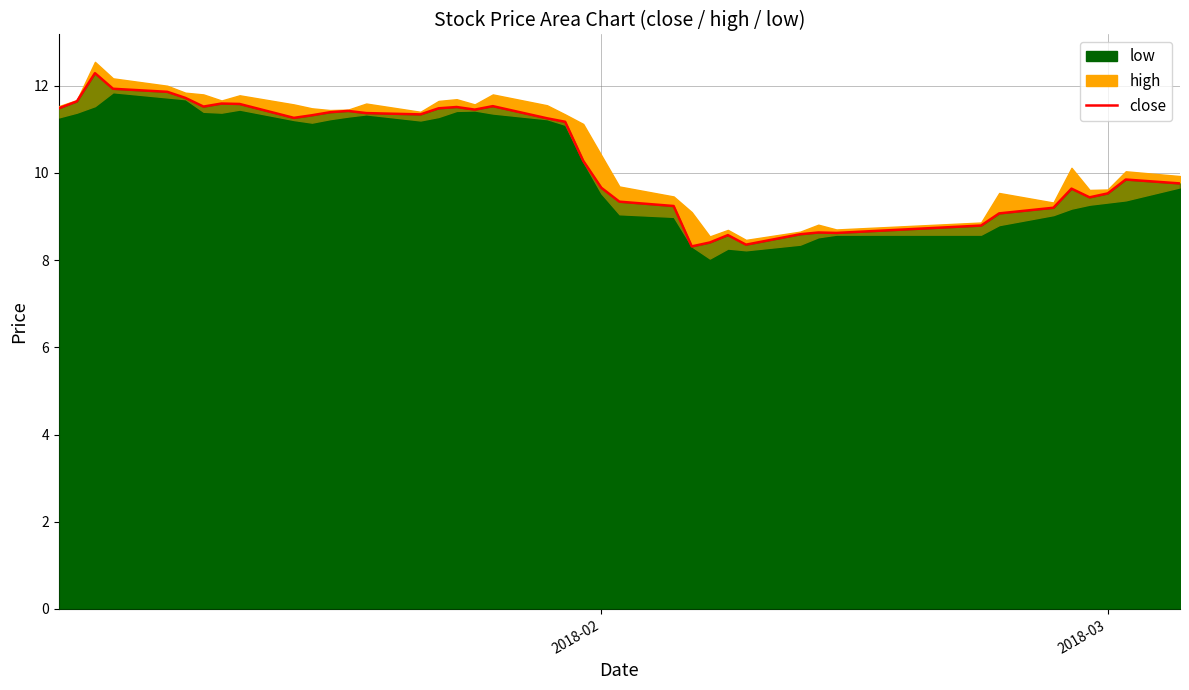

What is the highest value of the close series?

12.3